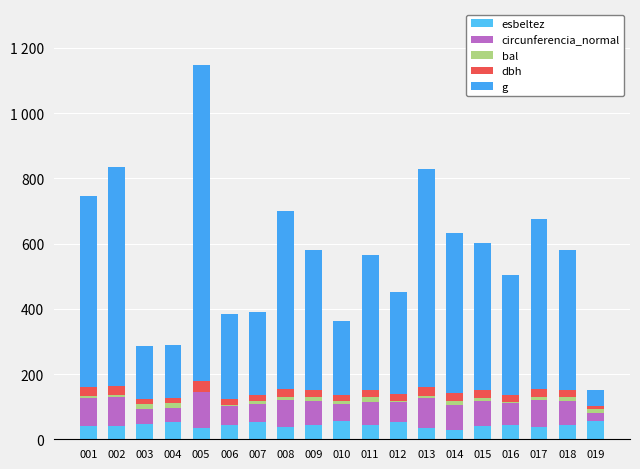

Where does the g series first go above 428?

001